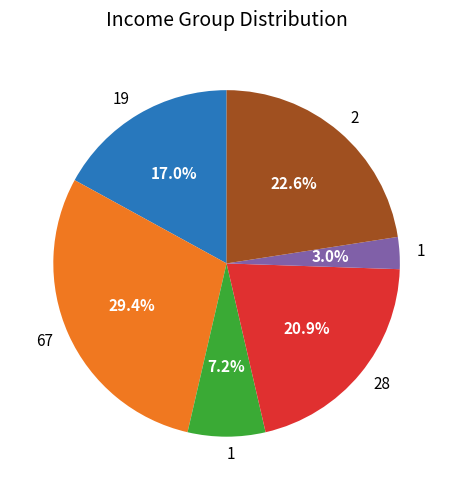

Is there any slice that represents more than half of the pie?

No